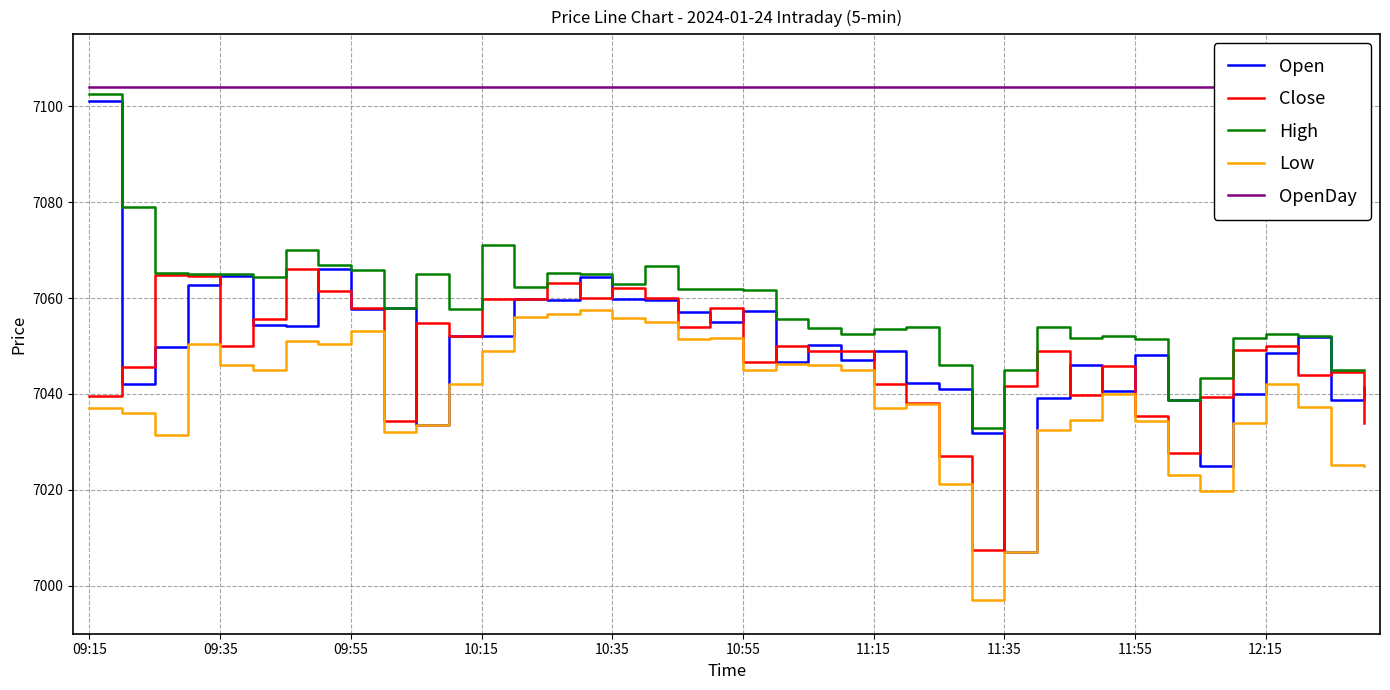

Between 37 and 38, which series saw the biggest shift?

Open